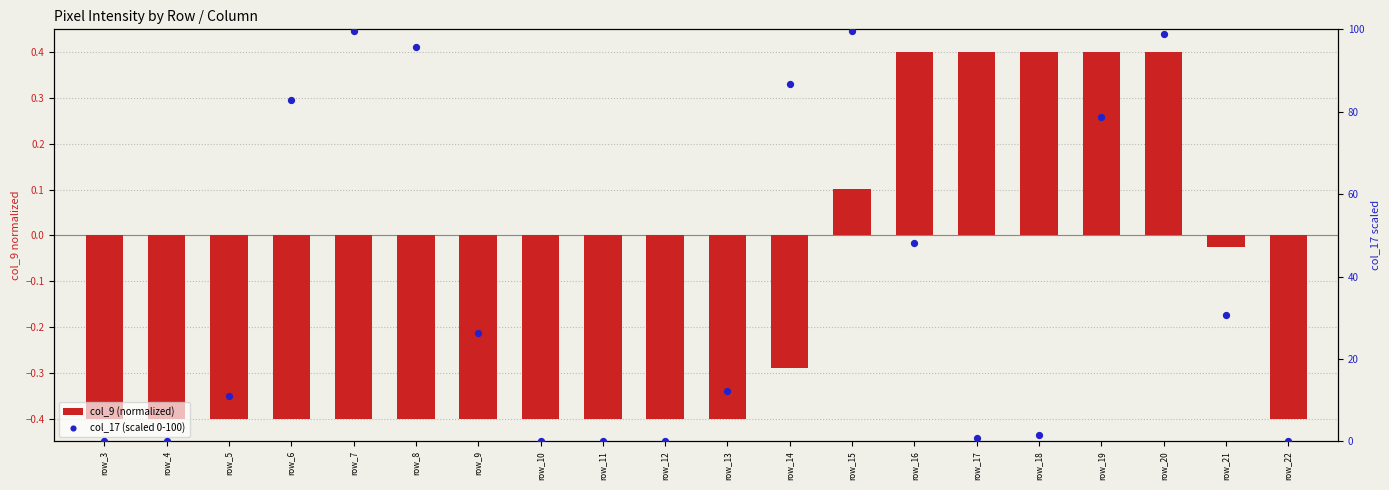

What are all the series names shown in the legend?

col_9 (normalized), col_17 (scaled 0-100)